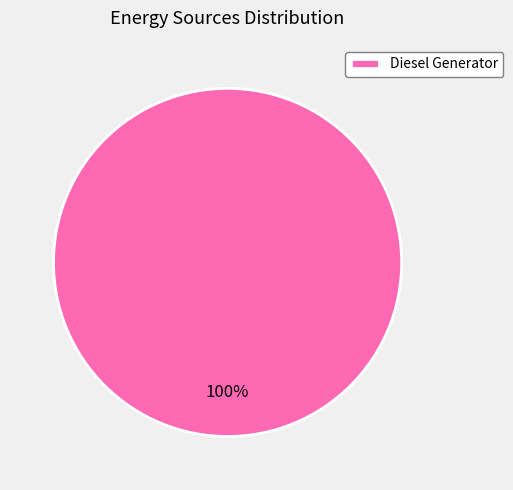

What percentage is the Diesel Generator slice, to the nearest percent?

100%